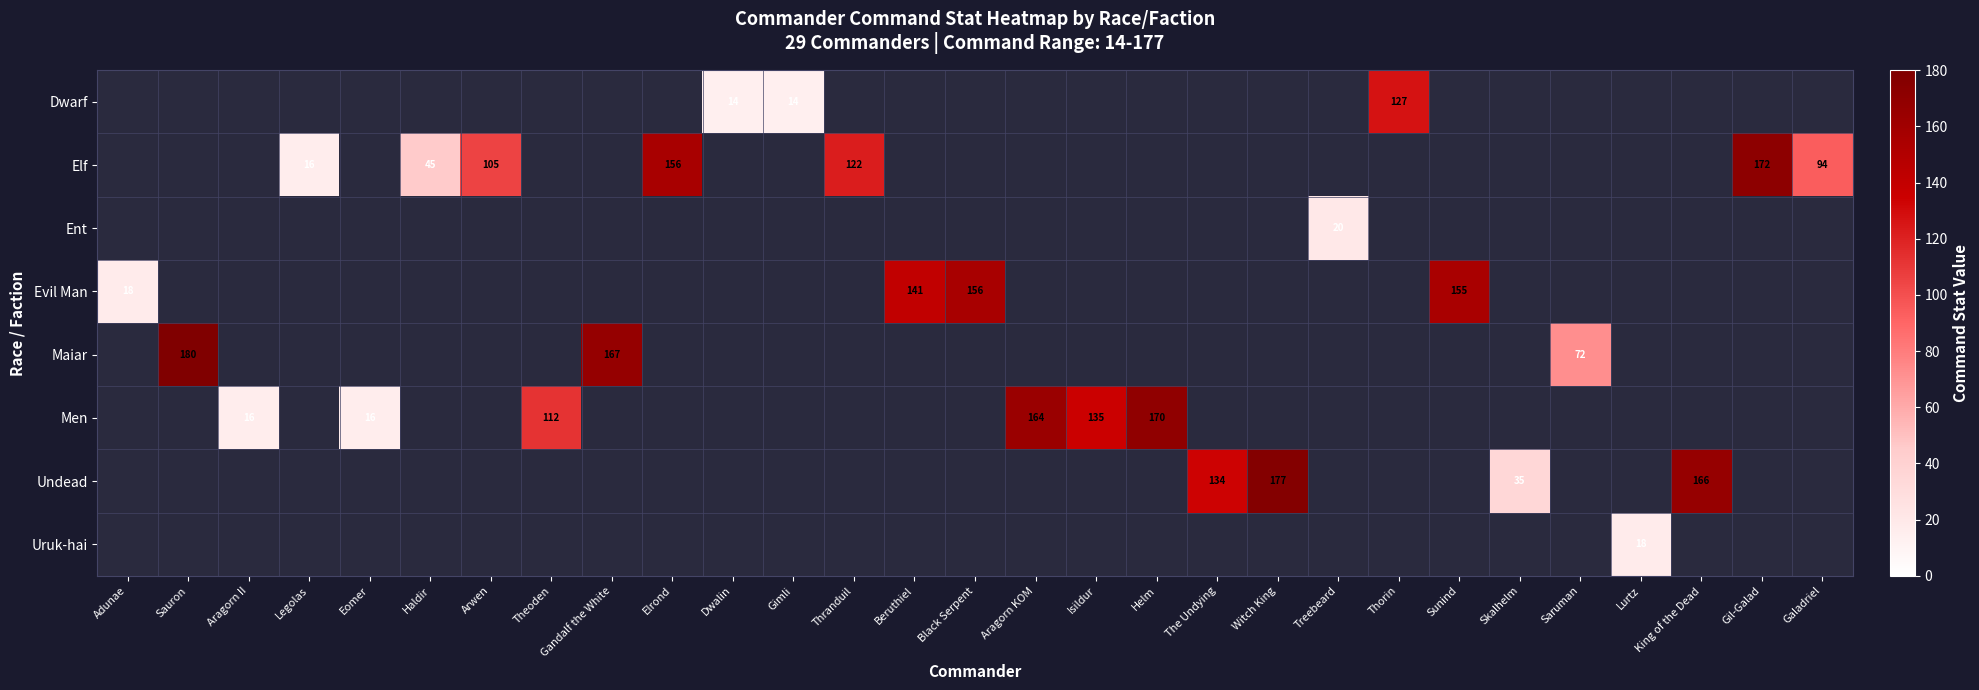

True or false: Ent has a value of 28 at Treebeard.

False